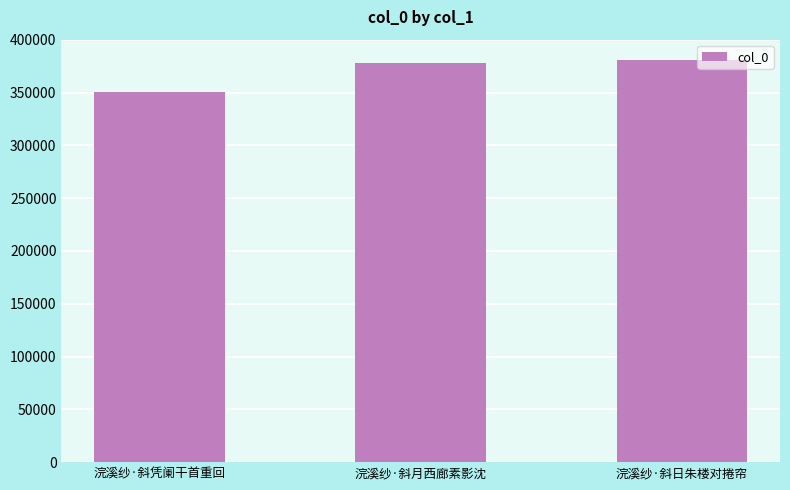

What is the sum of the values at 浣溪纱·斜凭阑干首重回 and 浣溪纱·斜月西廊素影沈?

728485